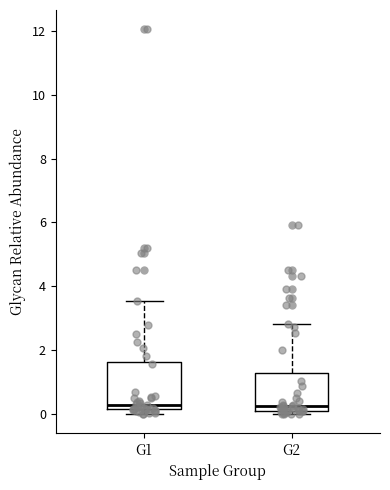

Where is the upper edge of the box for G2 on the y-axis? The values are not printed on the chart, so give them approximately, as read against the axis.

1.2